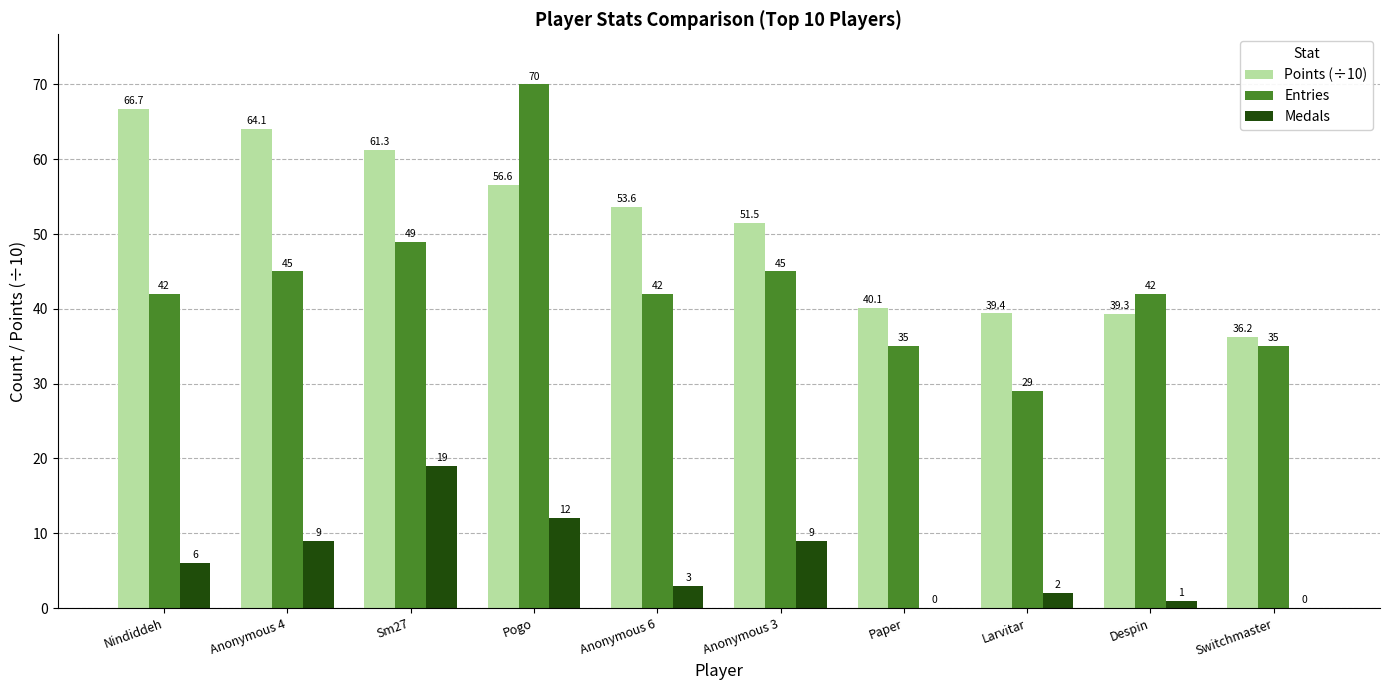

Is the value of Medals at Larvitar greater than the value of Points (÷10) at Anonymous 3?

No